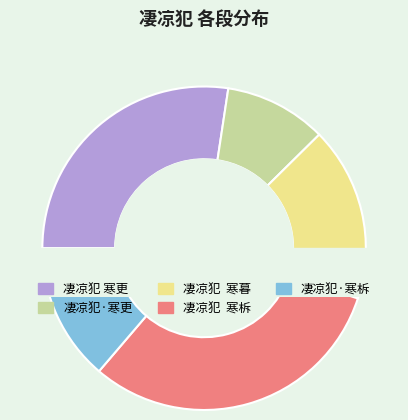

To the nearest percent, what portion does 凄凉犯·寒柝 represent?

14%